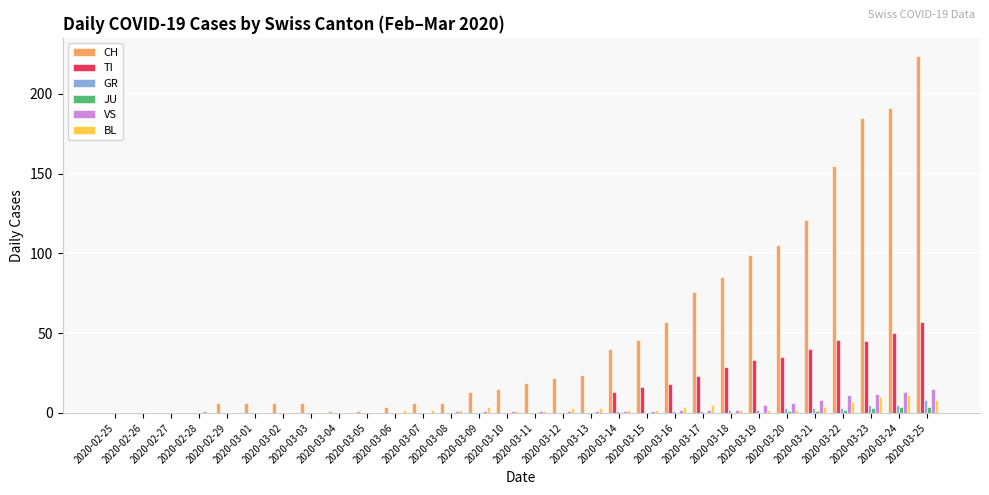

What is the sum of all GR values?

34